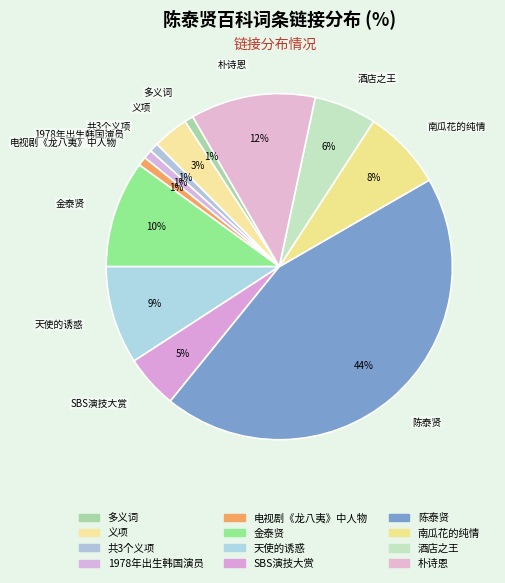

What is the ratio of the value at 义项 to the value at 金泰贤?

0.3